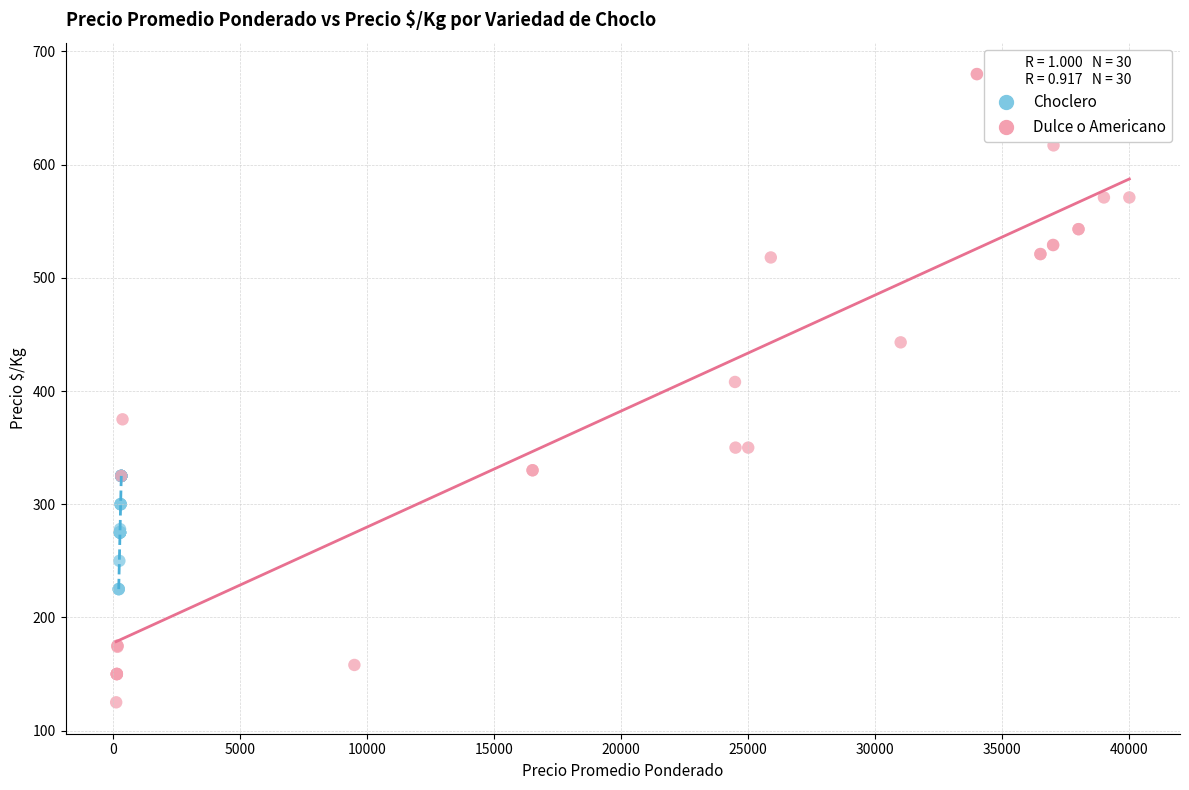

Which series contains the lowest Y value?

Dulce o Americano